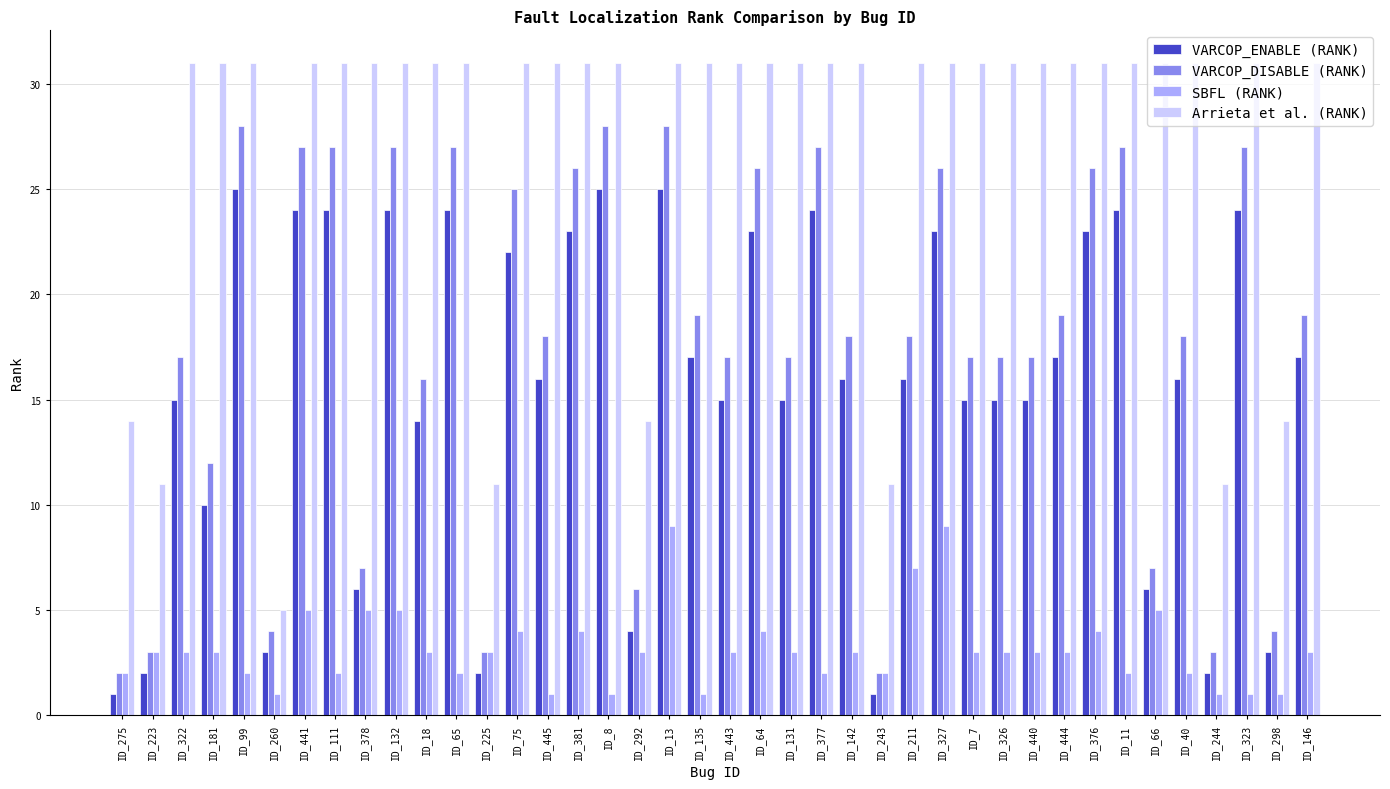

Are the bars grouped side by side (vs. stacked)?

Yes